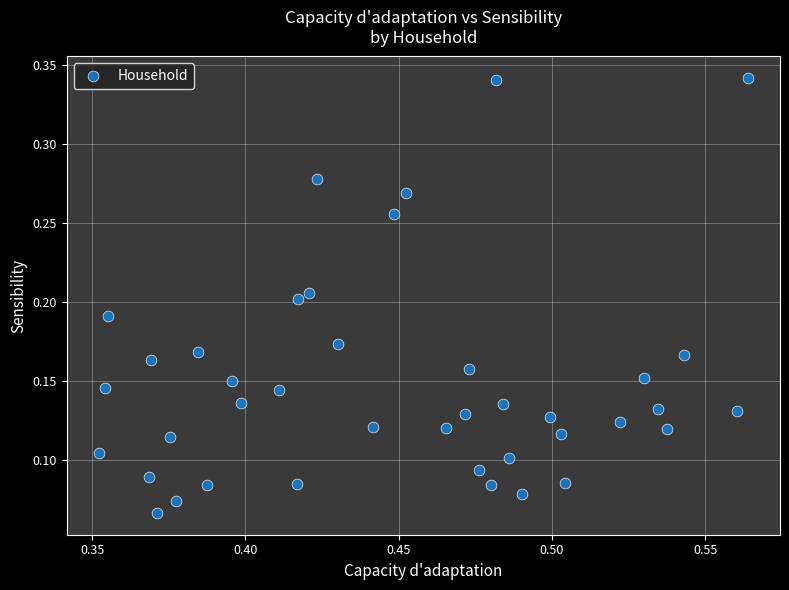

How many data points are displayed?

40